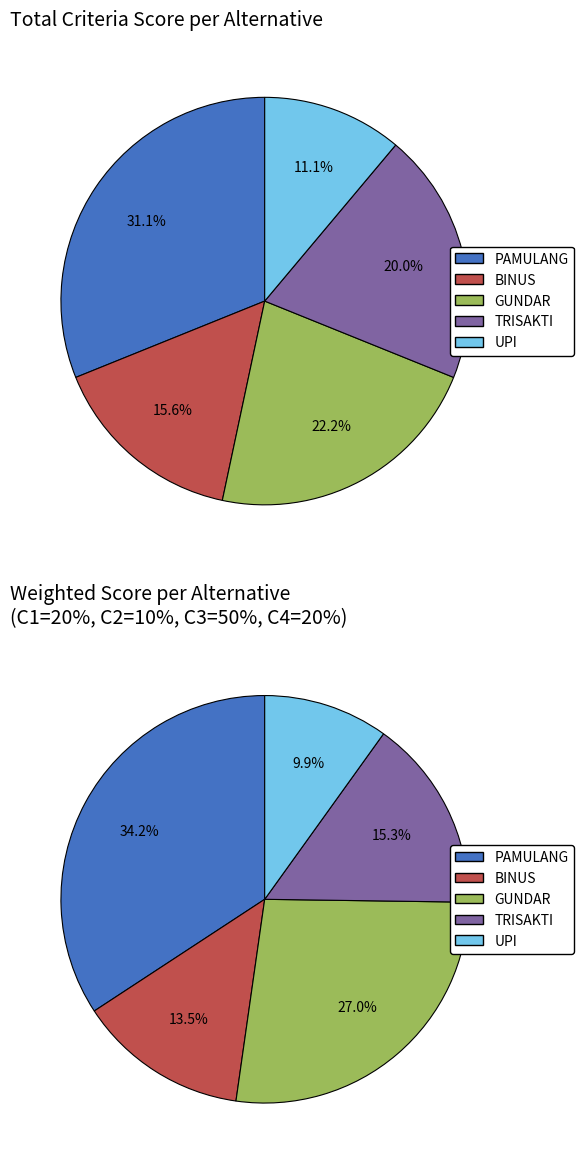

Which slice is the largest?

PAMULANG